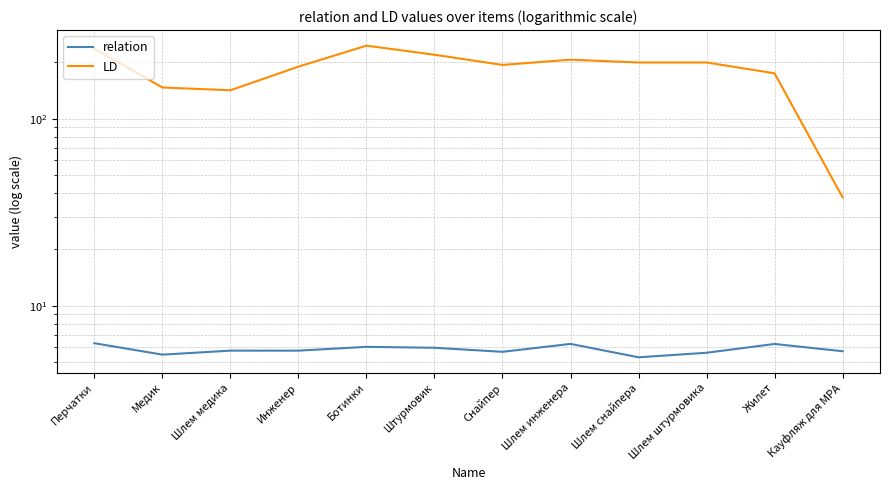

Which series changed the most between Медик and Ботинки?

LD